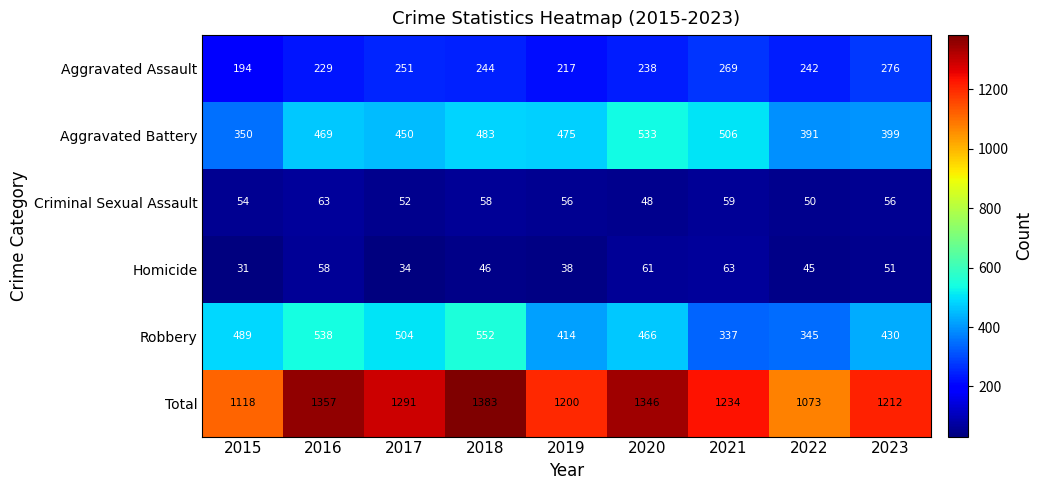

What is the total value across all series at 2021?

2468